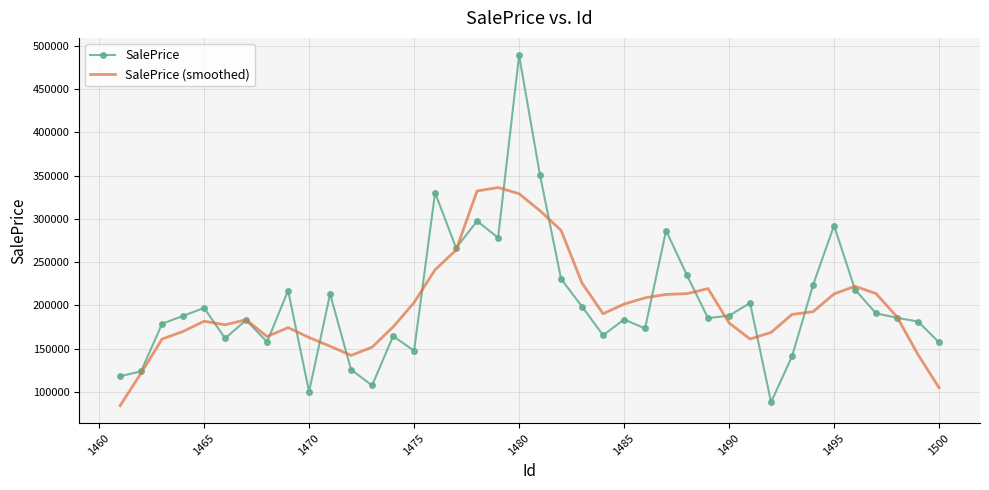

What is the lowest value of the SalePrice series?

88172.8